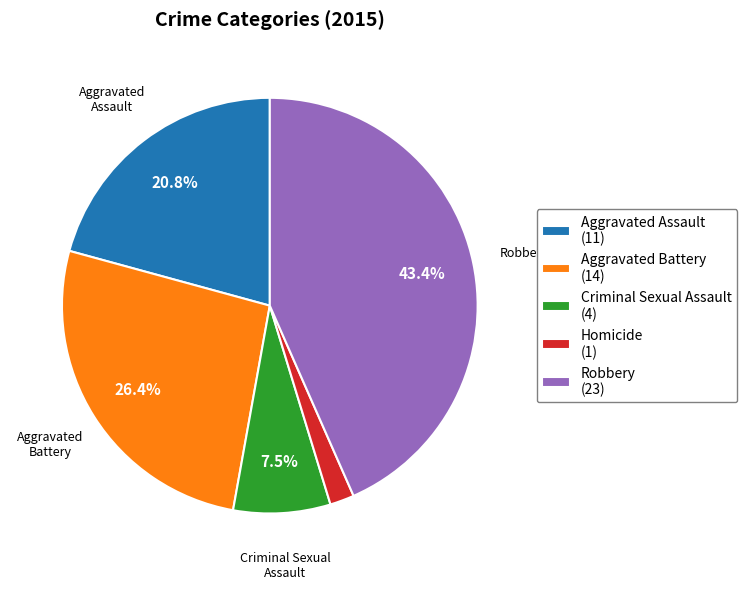

Rank the categories by value from lowest to highest.

Homicide, Criminal Sexual Assault, Aggravated Assault, Aggravated Battery, Robbery